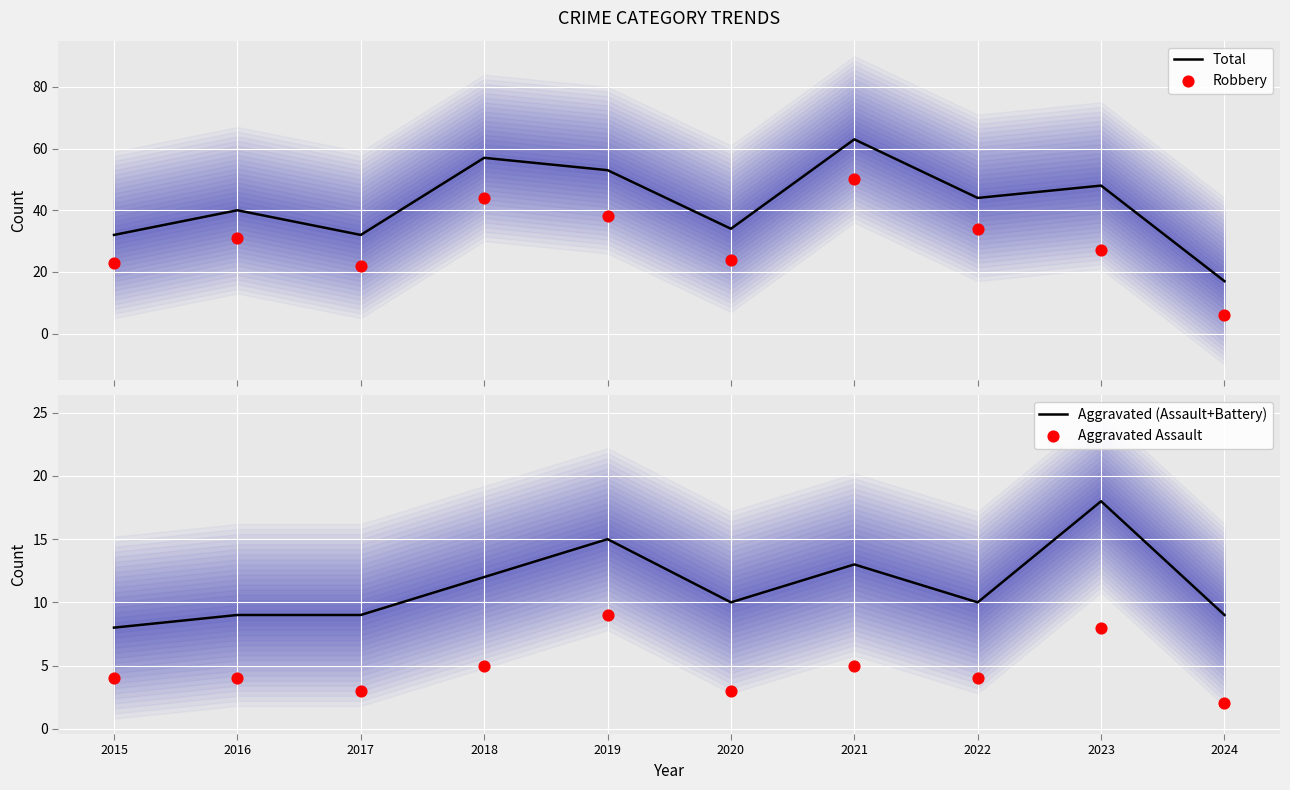

Which series has the largest total across all categories?

Total